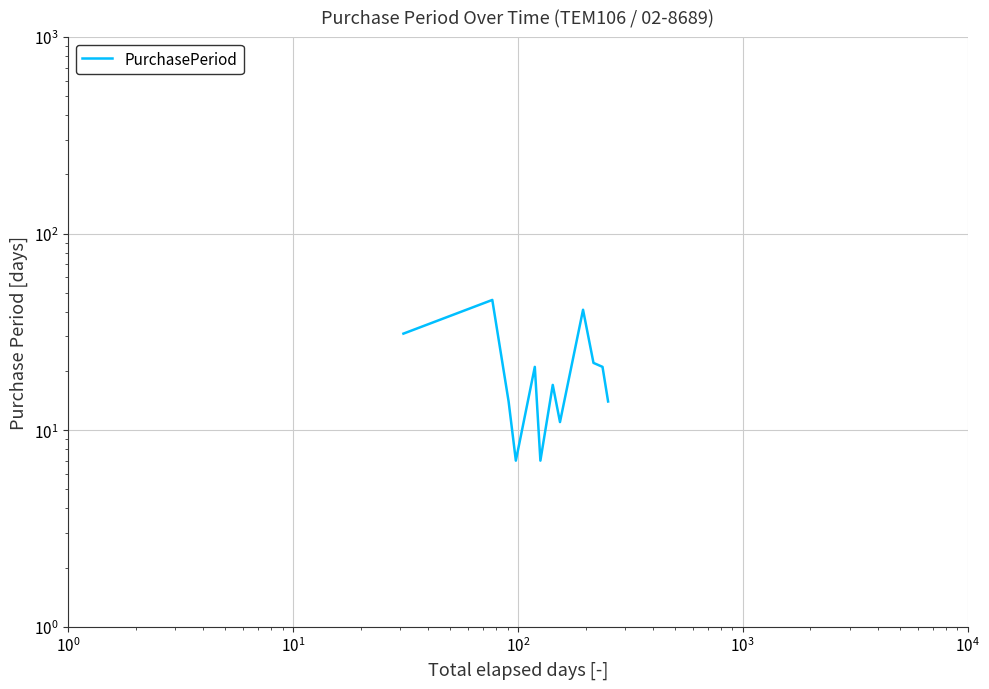

The chart shows a value of 10 at $\mathdefault{10^{2}}$. True or false?

False